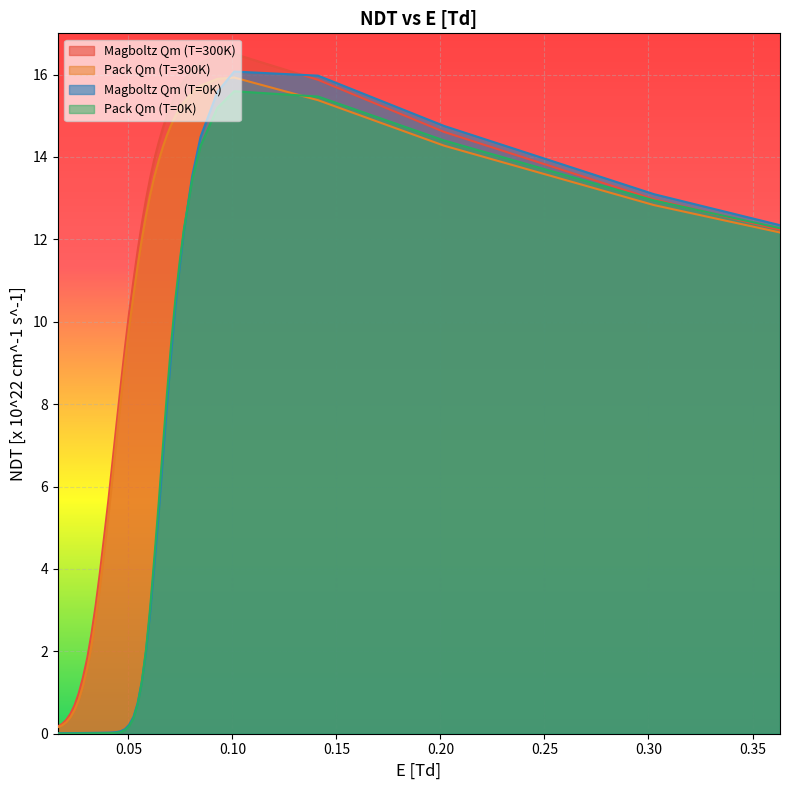

True or false: Pack Qm (T=300K) and Magboltz Qm (T=300K) intersect in this chart.

False